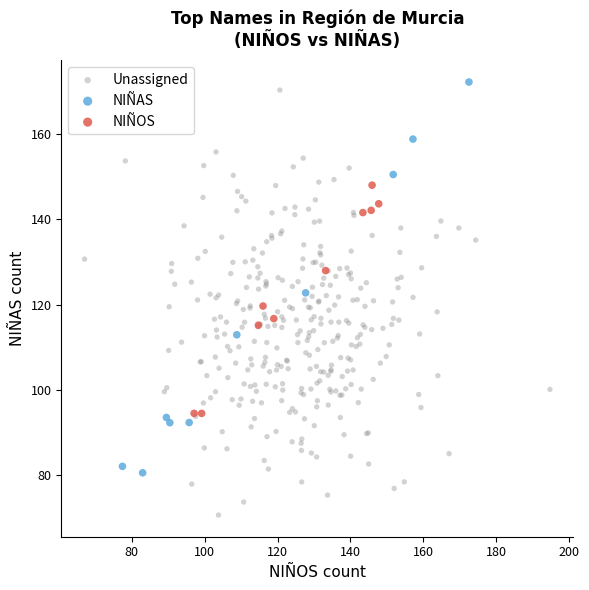

Which series contains the lowest Y value?

Unassigned